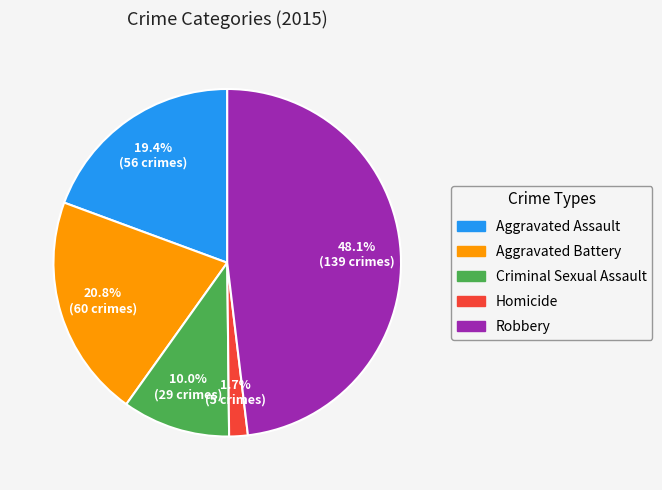

Between Aggravated Assault and Criminal Sexual Assault, which is larger?

Aggravated Assault